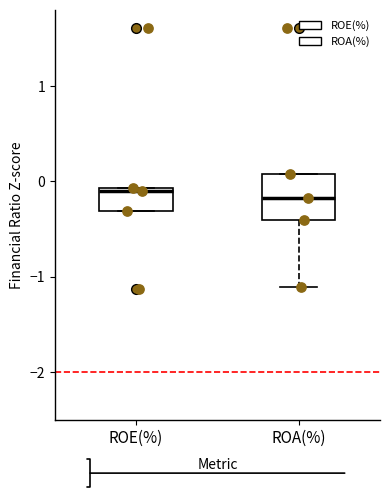

Reading left to right, transcribe this box plot: for each box, give where its median line is, the range the box spans, and where its two whiskers end, as read against the y-axis. The values are not printed on the chart, so give them approximately, as read against the axis.

ROE(%): median -0.1 (just below the box's upper edge), box -0.3 to -0.1, whiskers -0.3 to -0.1
ROA(%): median -0.2, box -0.4 to 0.1, whiskers -1.1 to 0.1